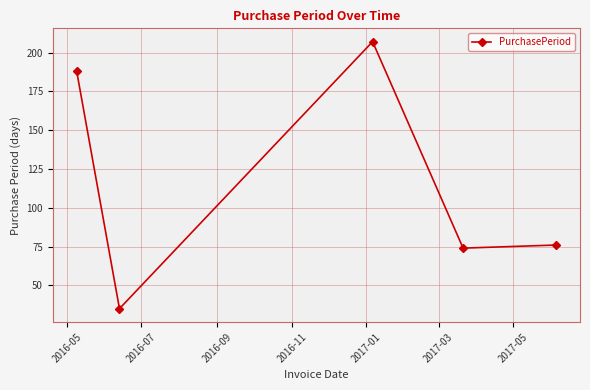

How many data points does each series have?

5